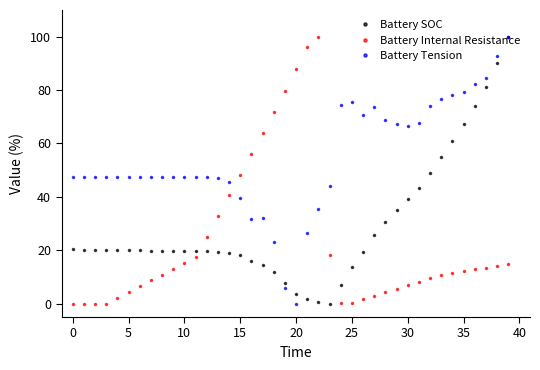

What is the highest value of the Battery SOC series?

100.0